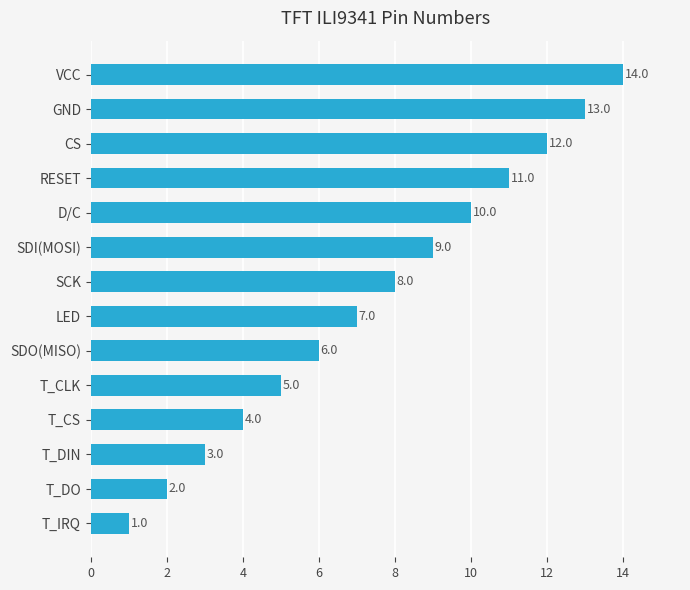

Where is the data nearest to the value 7?

LED